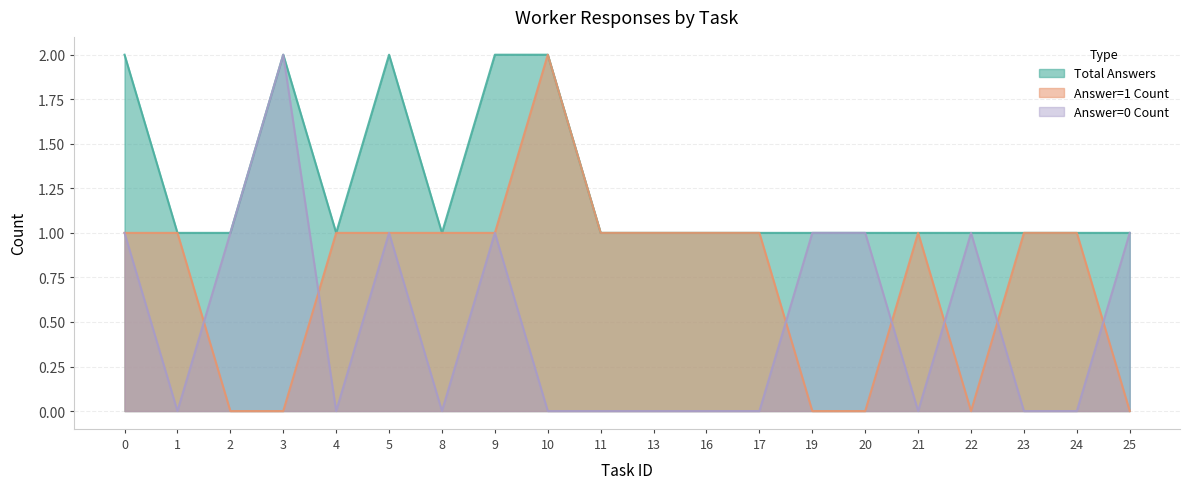

Which series has the largest total across all categories?

Total Answers